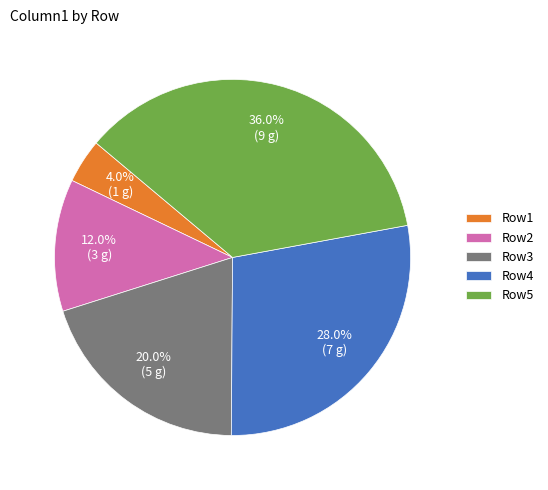

Count the number of slices in the pie.

5